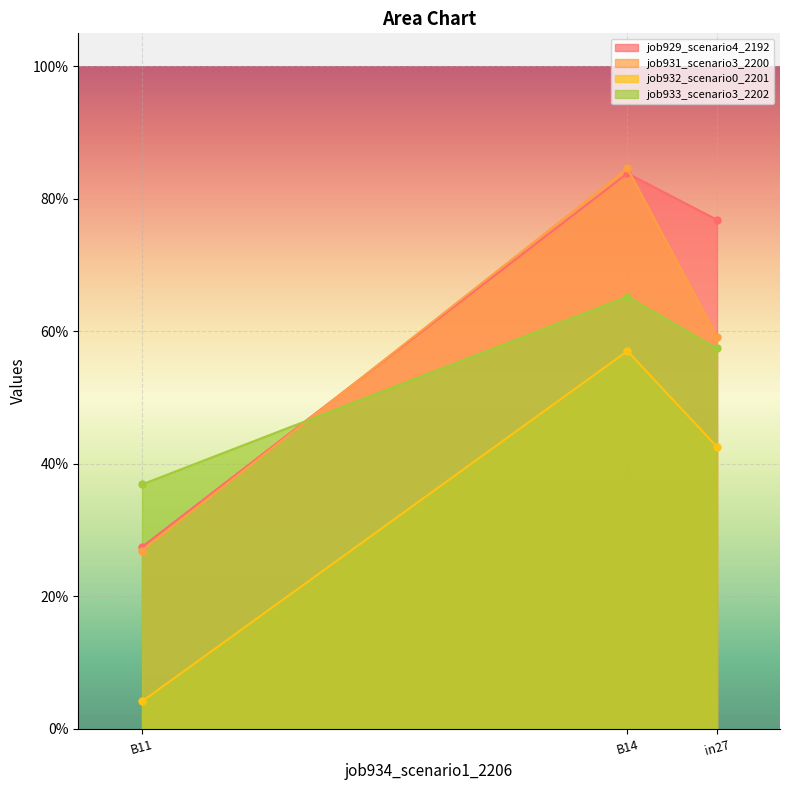

The value of job933_scenario3_2202 at B11 is 0.2. True or false?

False